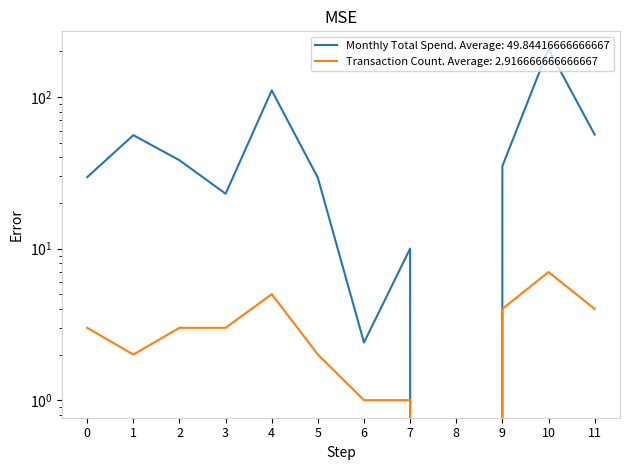

What are all the series names shown in the legend?

Monthly Total Spend, Transaction Count